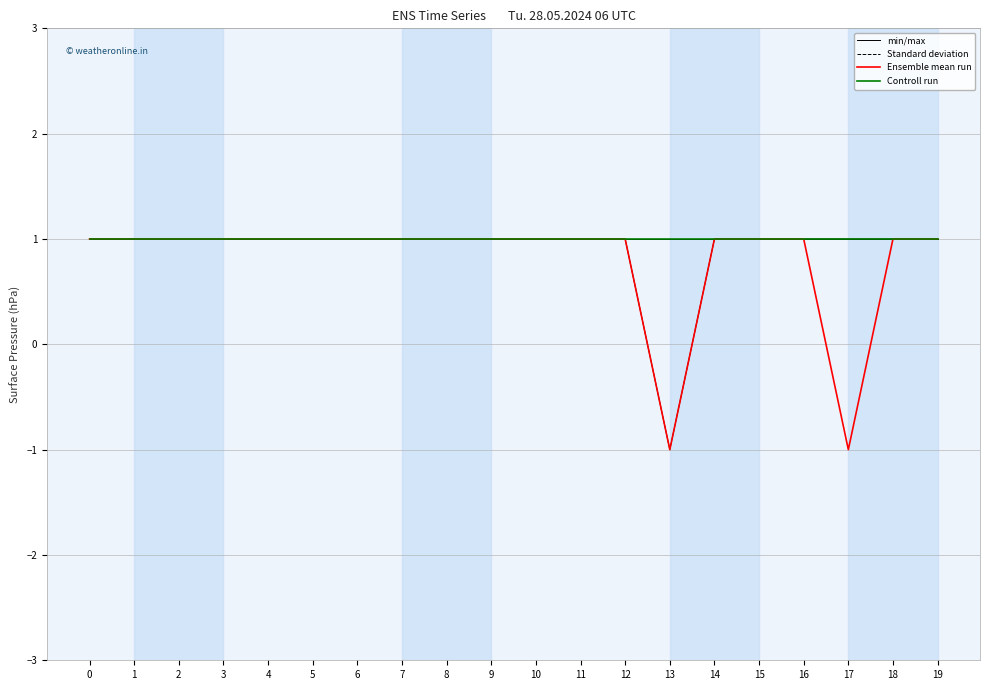

How many data points in Ensemble mean run are less than 1?

2